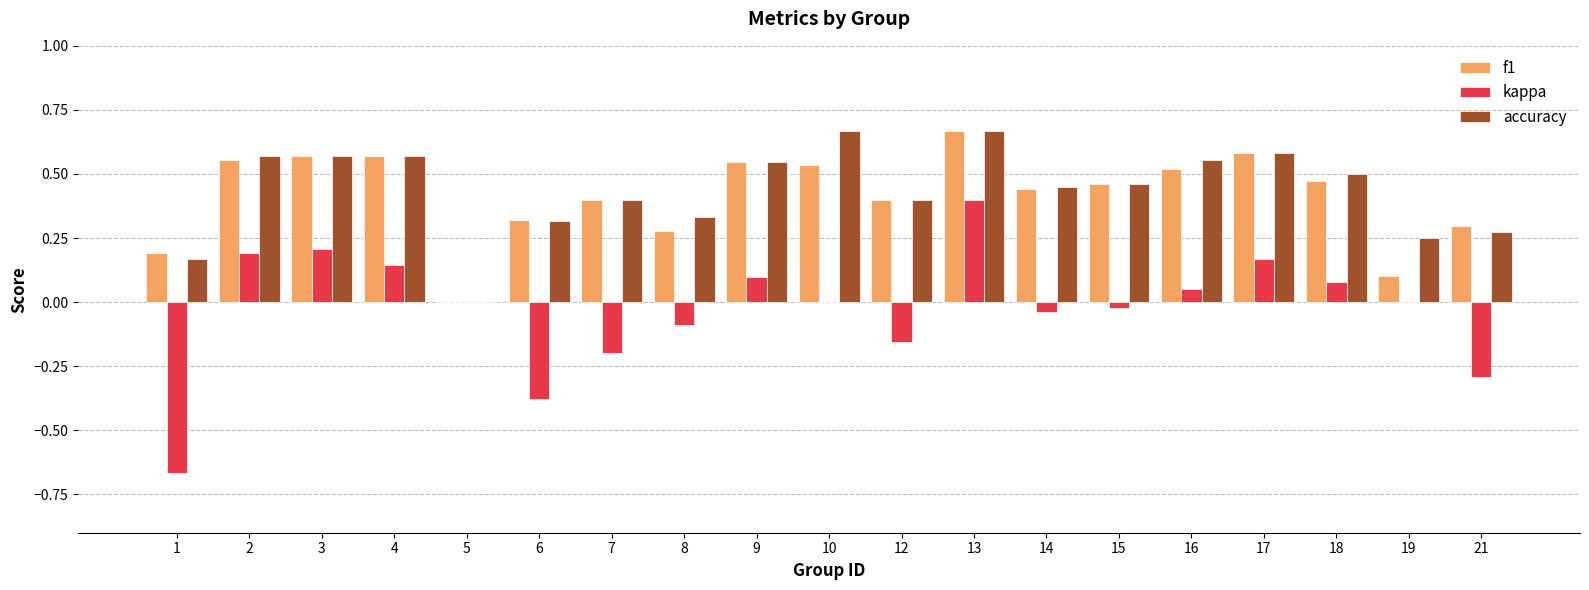

What is the total value across all series at 17?

1.3